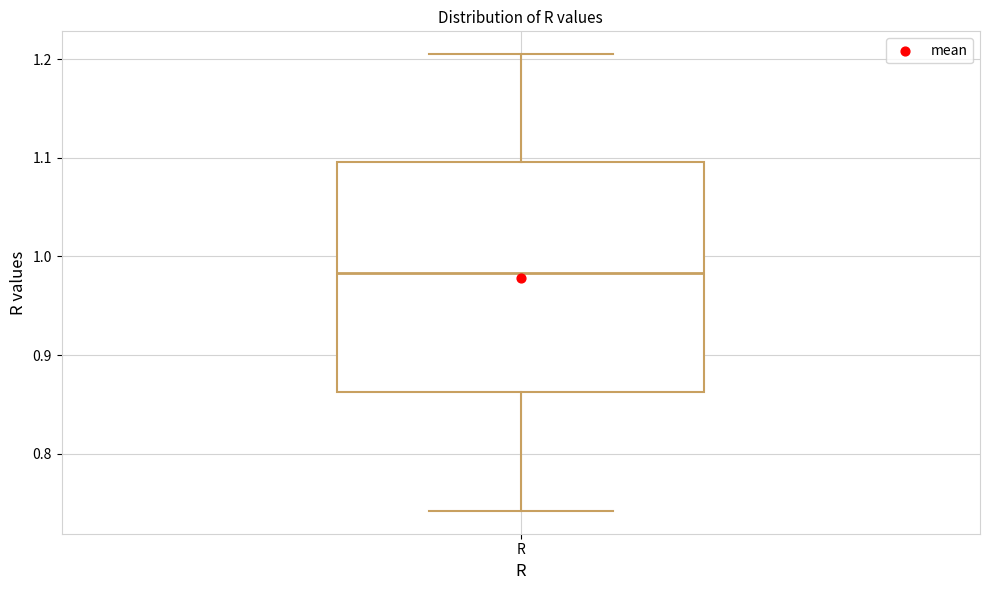

Read this box plot against the y-axis: the position of the median line, the range covered by the box, and the ends of both whiskers. The values are not printed on the chart, so give them approximately, as read against the axis.

median 0.98, box 0.86 to 1.10, whiskers 0.74 to 1.20